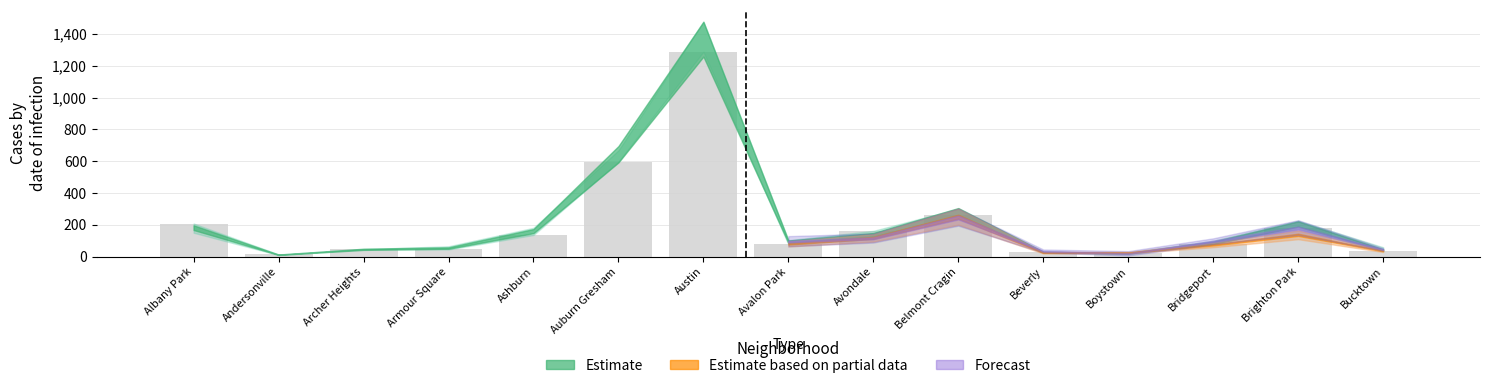

What is the average value?

212